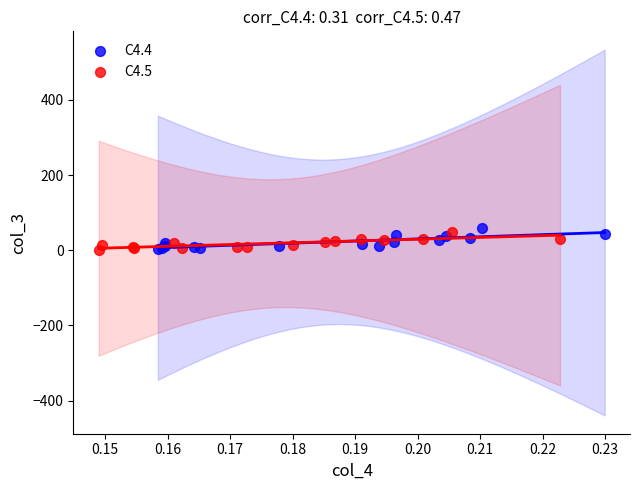

Which series contains the highest Y value?

C4.4